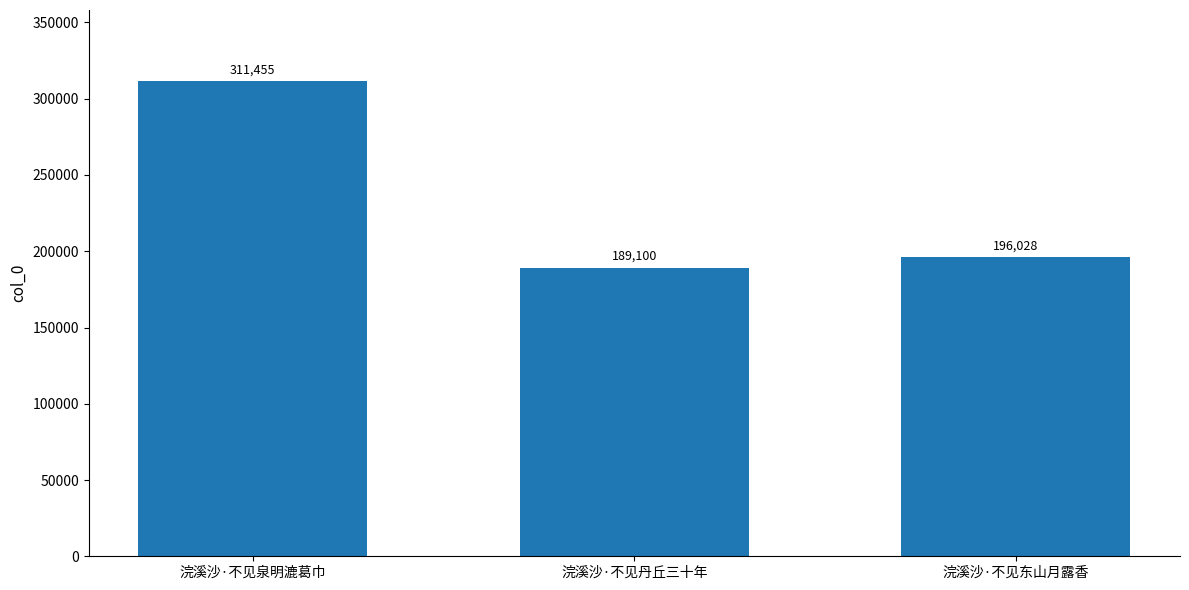

Reading left to right, transcribe all the data shown in this chart.

浣溪沙·不见泉明漉葛巾=311455	浣溪沙·不见丹丘三十年=189100	浣溪沙·不见东山月露香=196028